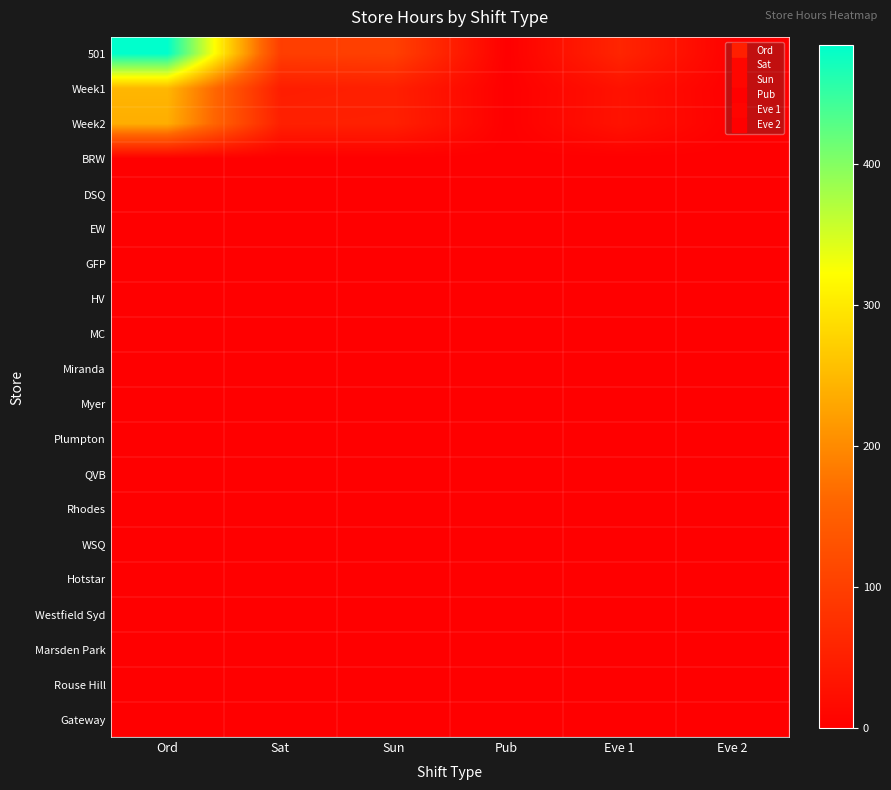

What is the total value across all series at Ord?

967.3